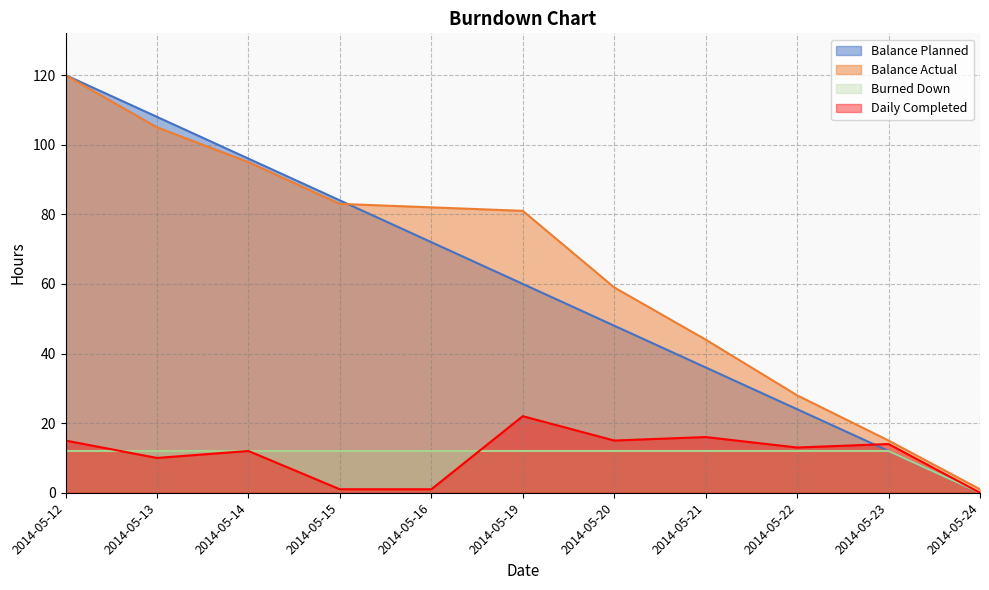

How many values in Burned Down are above zero?

10